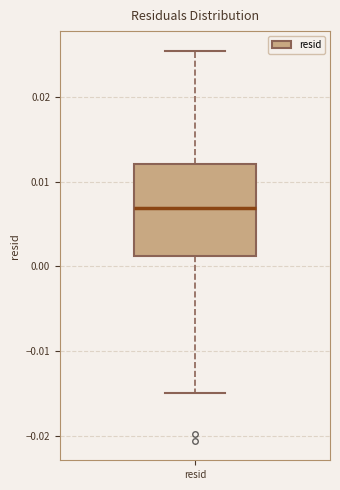

Read this box plot against the y-axis: the position of the median line, the range covered by the box, and the ends of both whiskers. The values are not printed on the chart, so give them approximately, as read against the axis.

median 0.007, box 0.001 to 0.012, whiskers -0.015 to 0.025